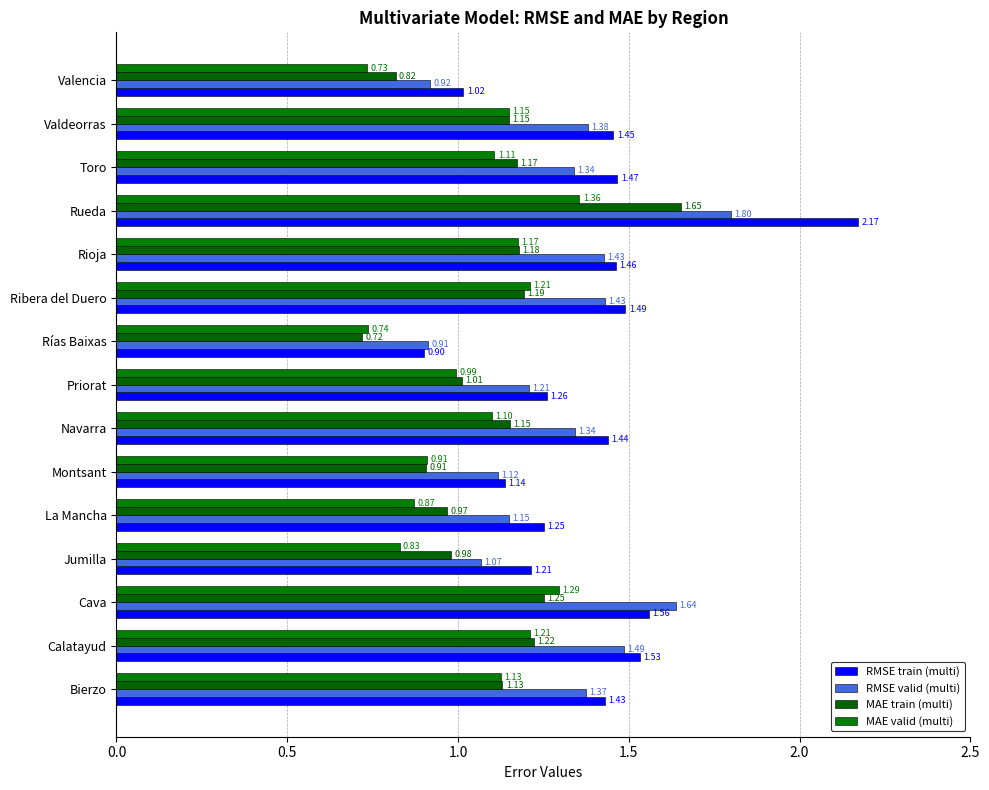

What position from the left is Calatayud?

2